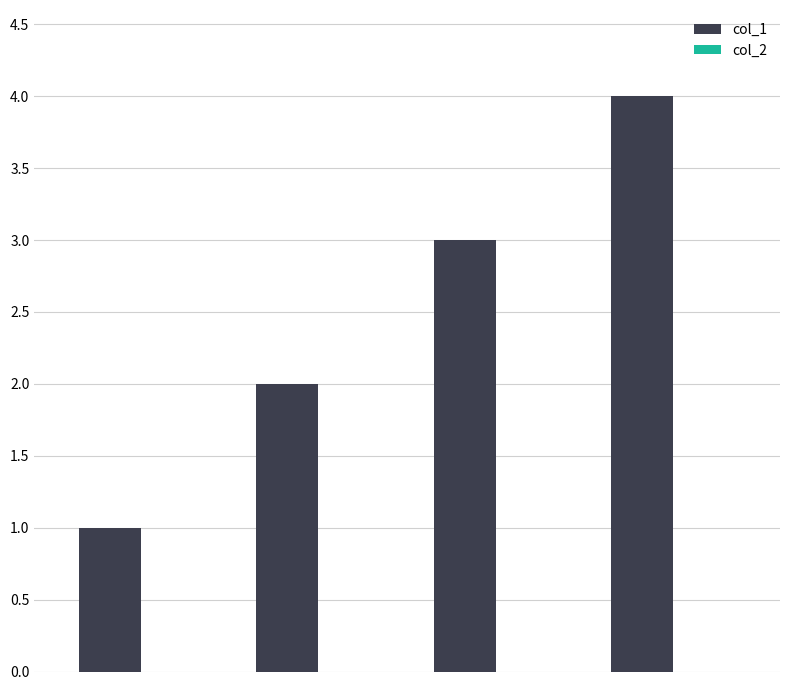

What is the sum of all values?

10